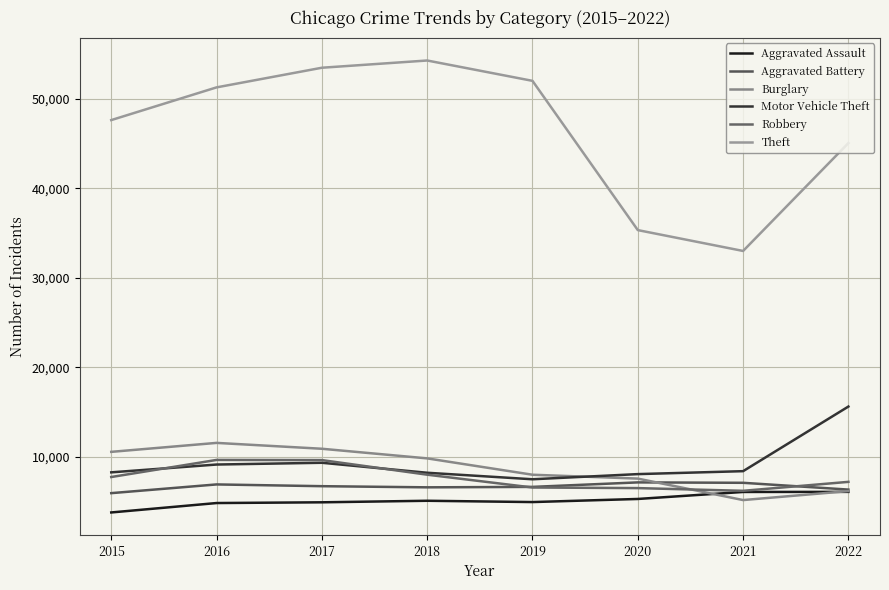

Between 2022 and 2015, which is larger?

2022